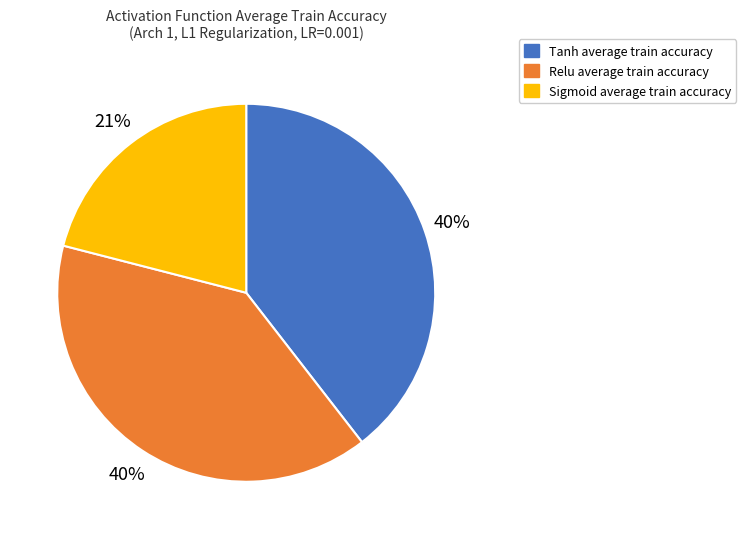

True or false: Sigmoid accounts for 28% of the total.

False